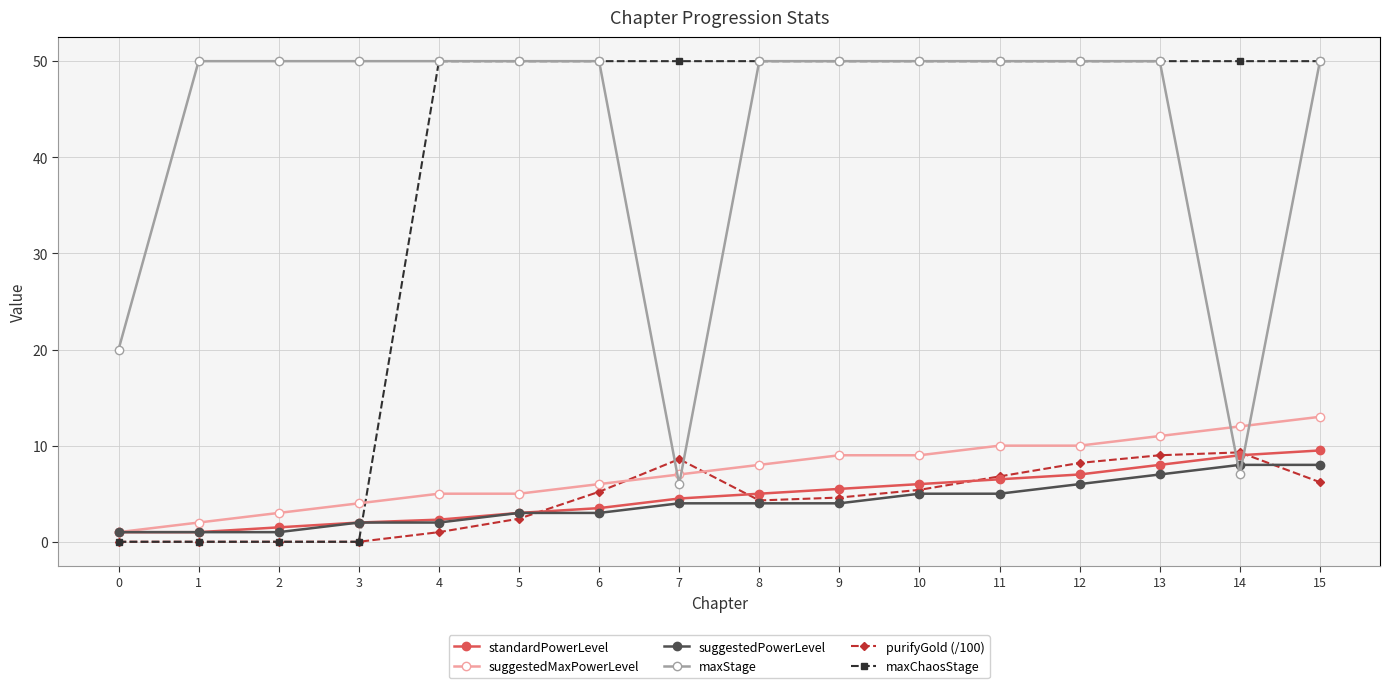

At which label does suggestedMaxPowerLevel reach its peak?

15